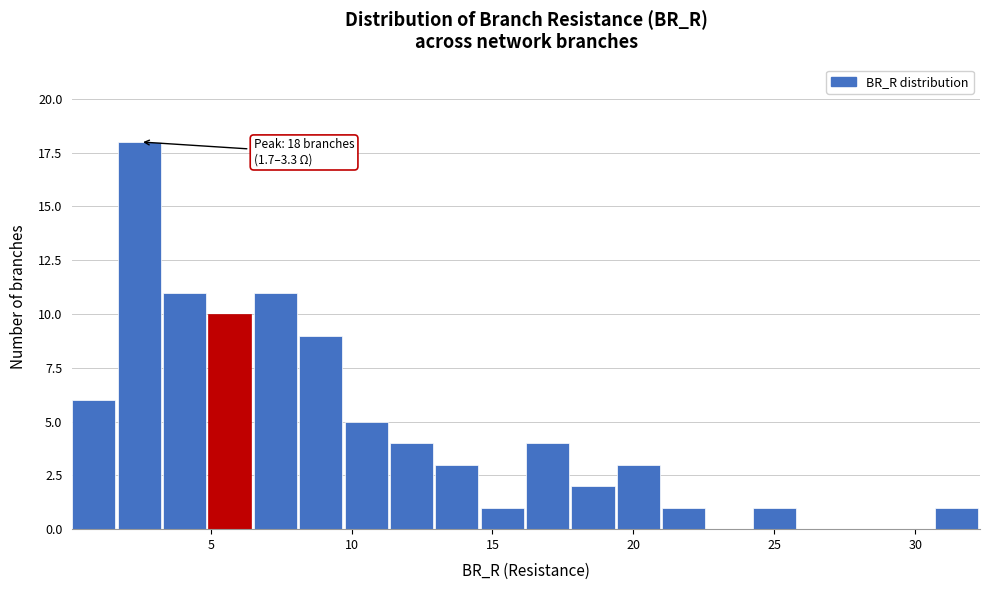

Read against the x-axis, roughly where is the centre of the tallest bar?

2.5